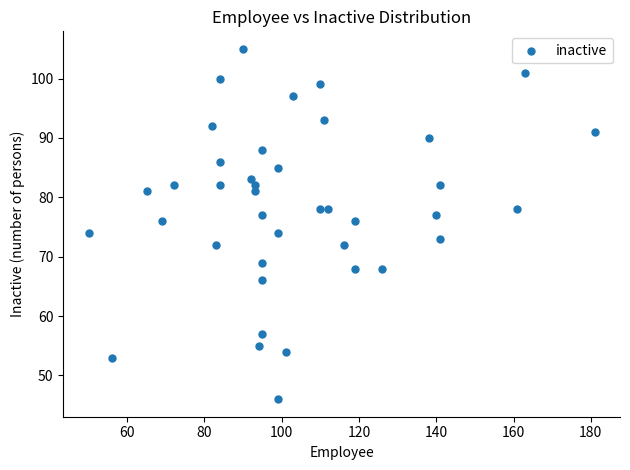

What is the range of X values (max minus min)?

131